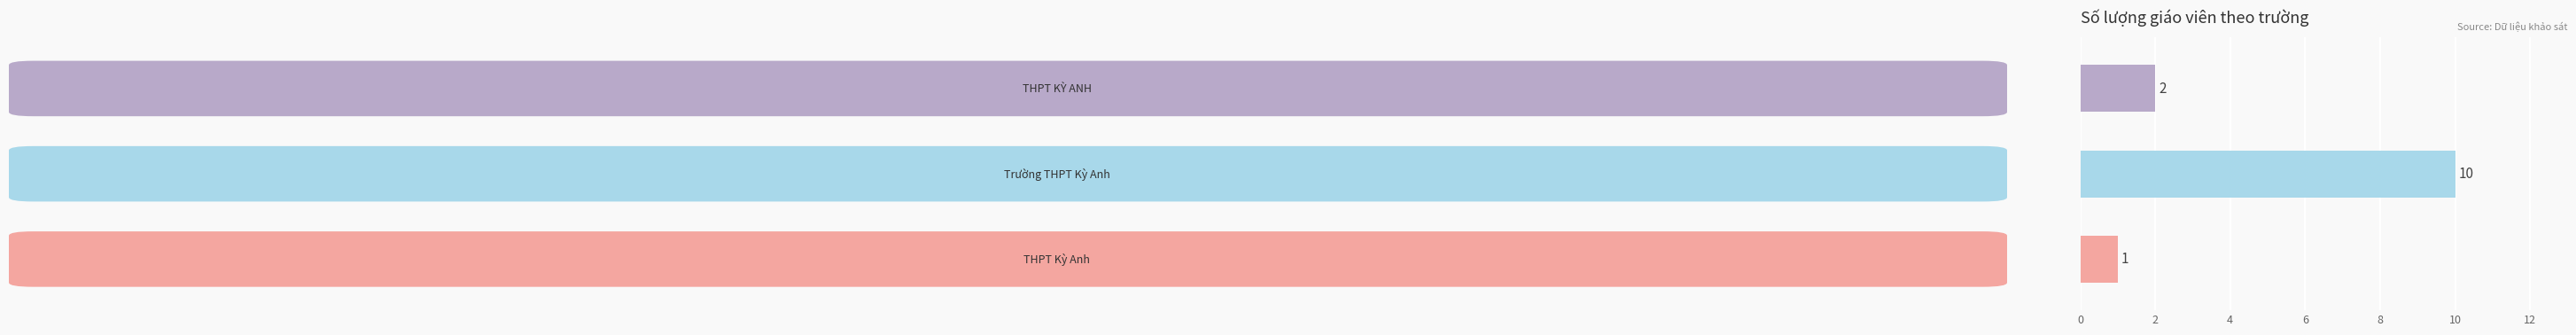

What is the difference between the maximum and second lowest values?

8